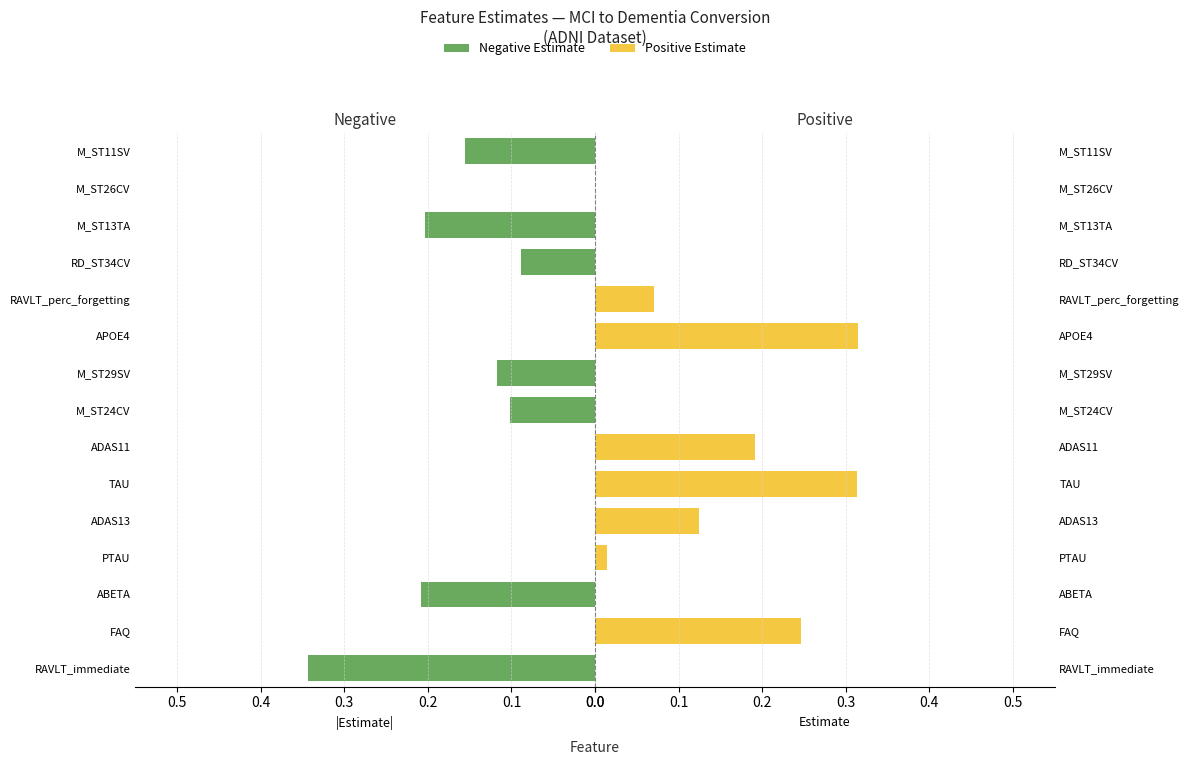

Rank the series at ABETA from lowest to highest value.

Positive Estimate, Negative Estimate